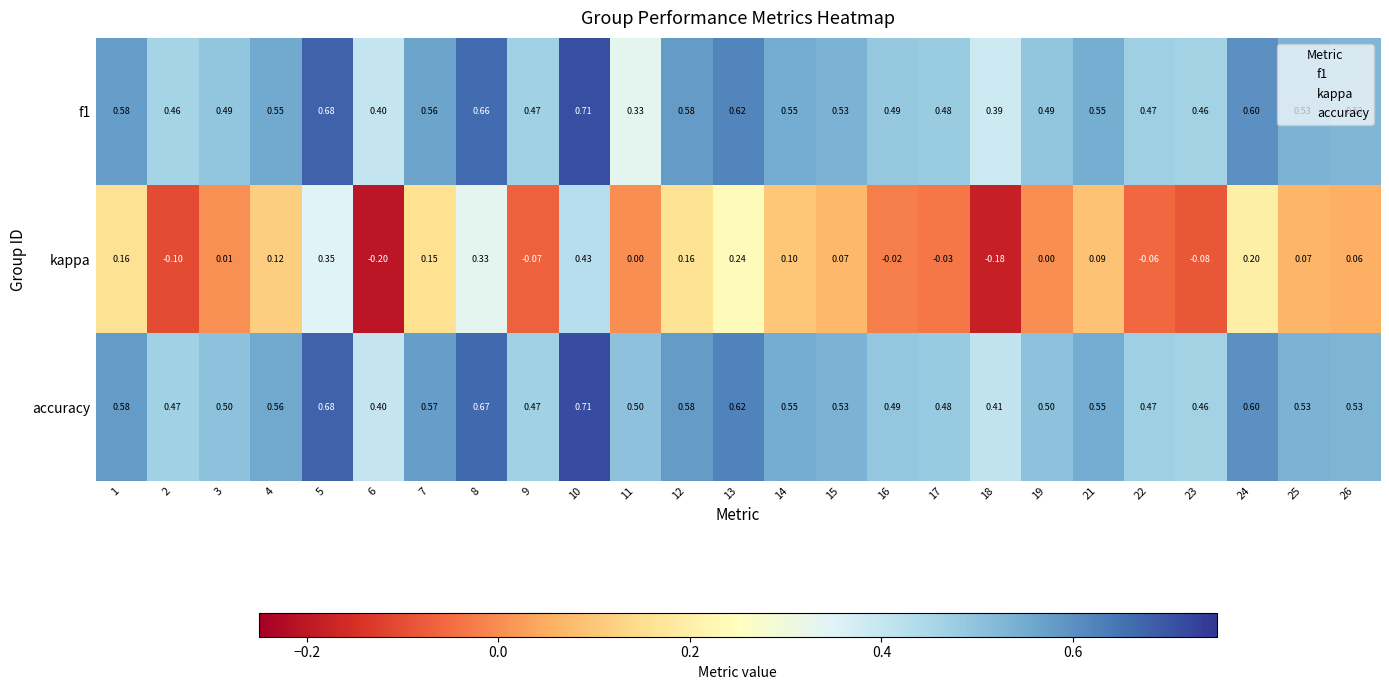

What is the difference between the highest and lowest values at 24?

0.4